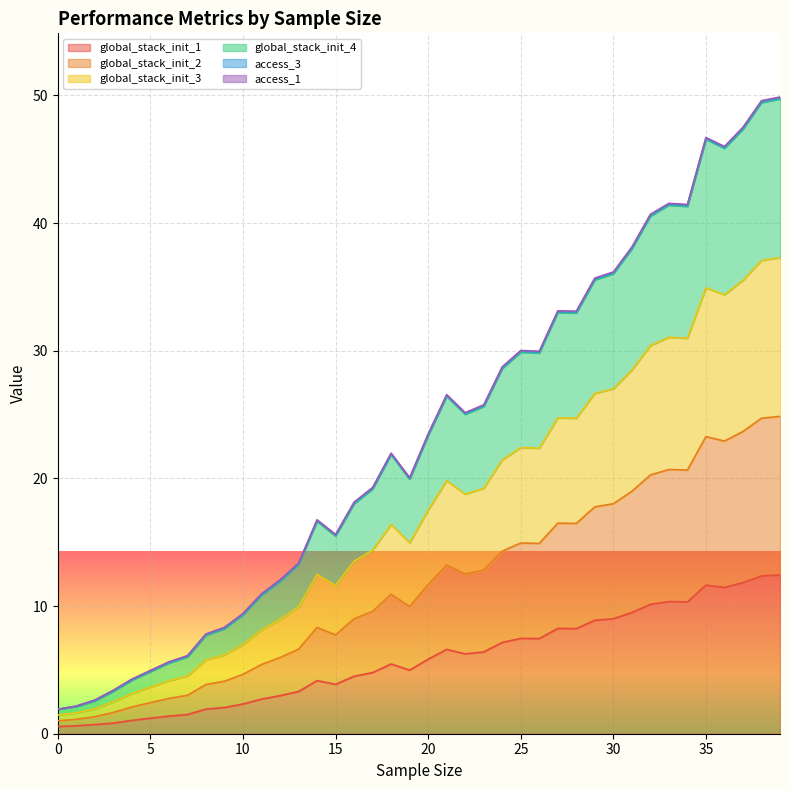

Does the chart display data point markers on the line(s)?

No